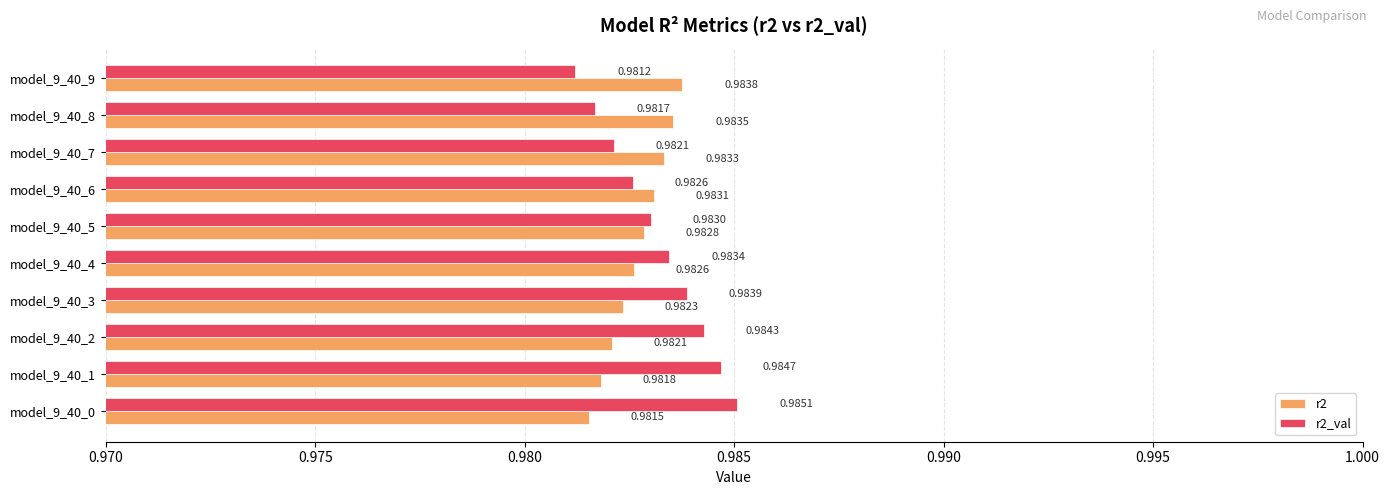

Which series has the widest spread of values?

r2_val